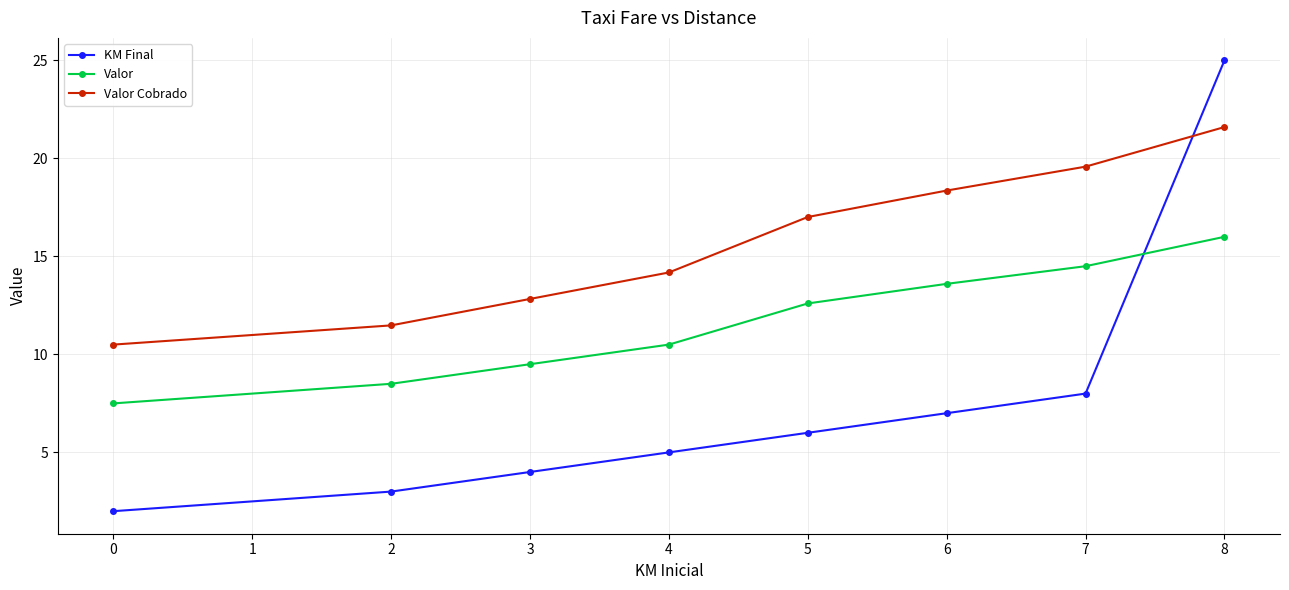

Reading left to right, what are all the values shown in this chart?

KM Final: 2.0	3.0	4.0	5.0	6.0	7.0	8.0	25.0
Valor: 7.5	8.5	9.5	10.5	12.6	13.6	14.5	16.0
Valor Cobrado: 10.5	11.5	12.8	14.2	17.0	18.4	19.6	21.6